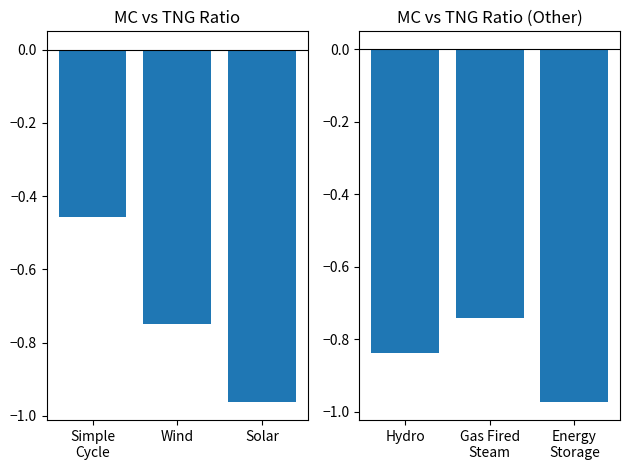

The chart shows a value of -0.5 at Gas Fired Steam. True or false?

False